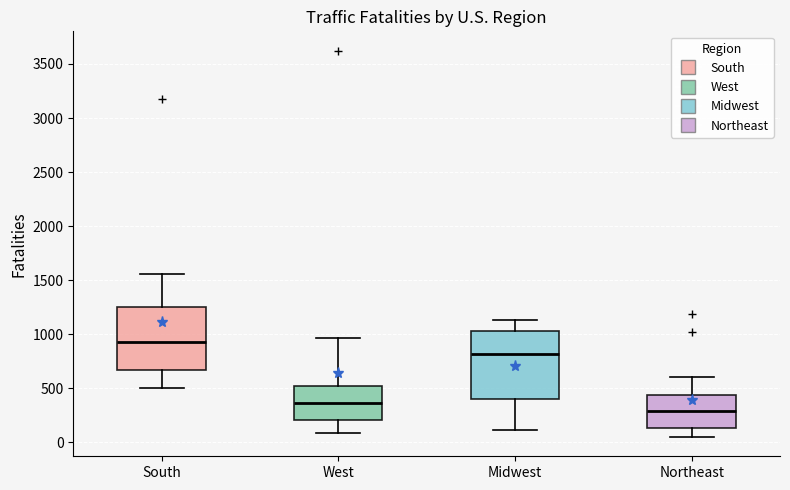

Reading left to right, read every box against the y-axis: the position of its median line, the range the box covers, and the ends of its whiskers. The values are not printed on the chart, so give them approximately, as read against the axis.

South: median 900, box 650 to 1250, whiskers 500 to 1550
West: median 350, box 200 to 500, whiskers 100 to 950
Midwest: median 800, box 400 to 1050, whiskers 100 to 1150
Northeast: median 300, box 150 to 450, whiskers 50 to 600